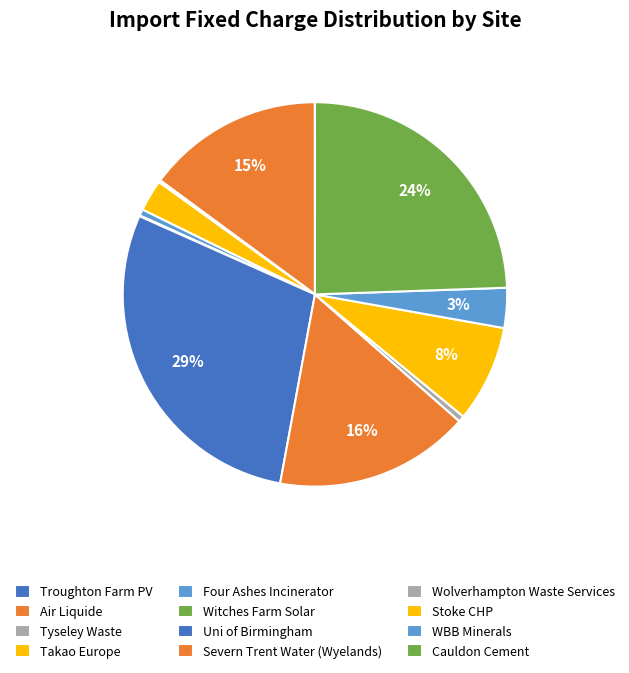

Between Tyseley Waste and Uni of Birmingham, which is larger?

Uni of Birmingham